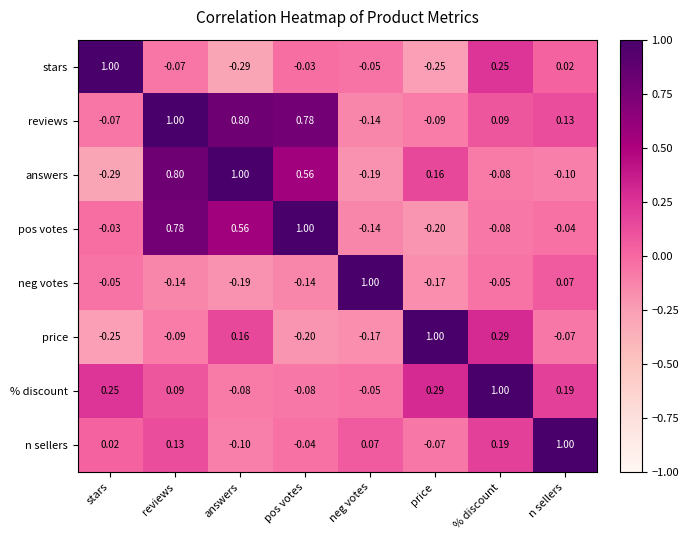

Which series has the largest total across all categories?

reviews